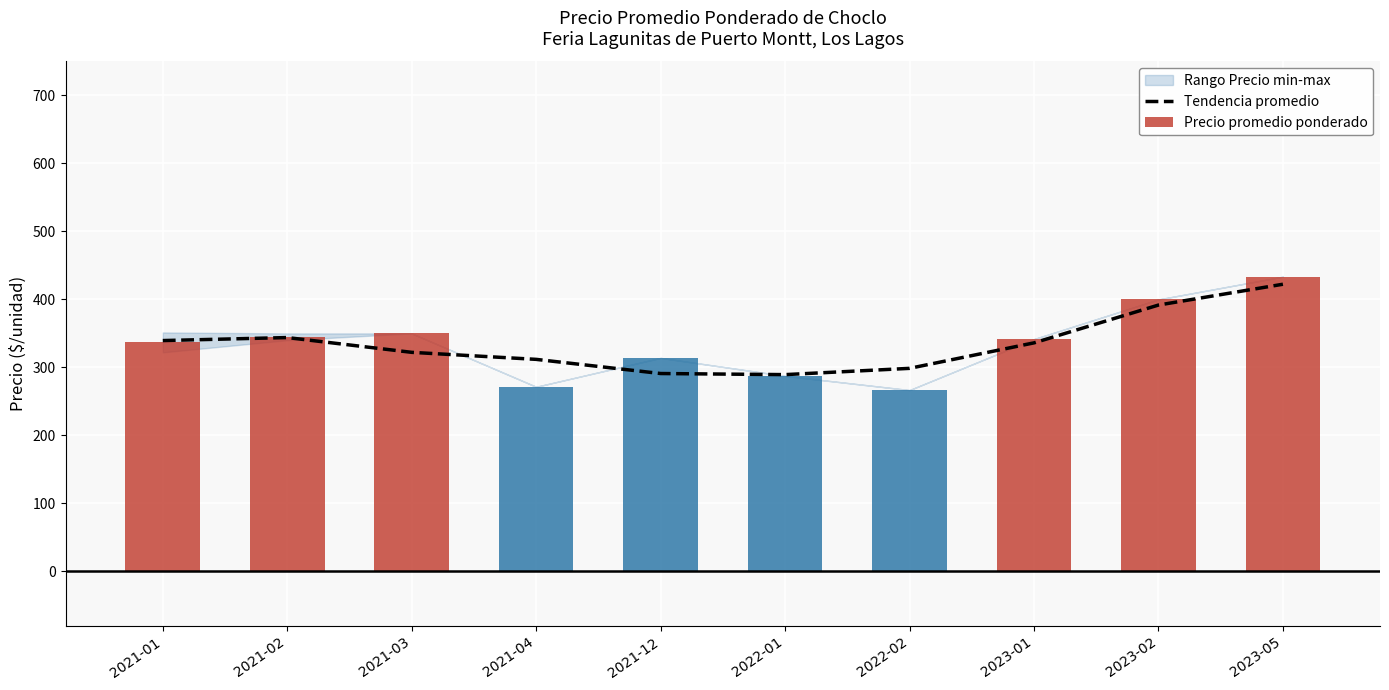

Which series changed the most between 2021-01 and 2023-05?

Precio promedio ponderado